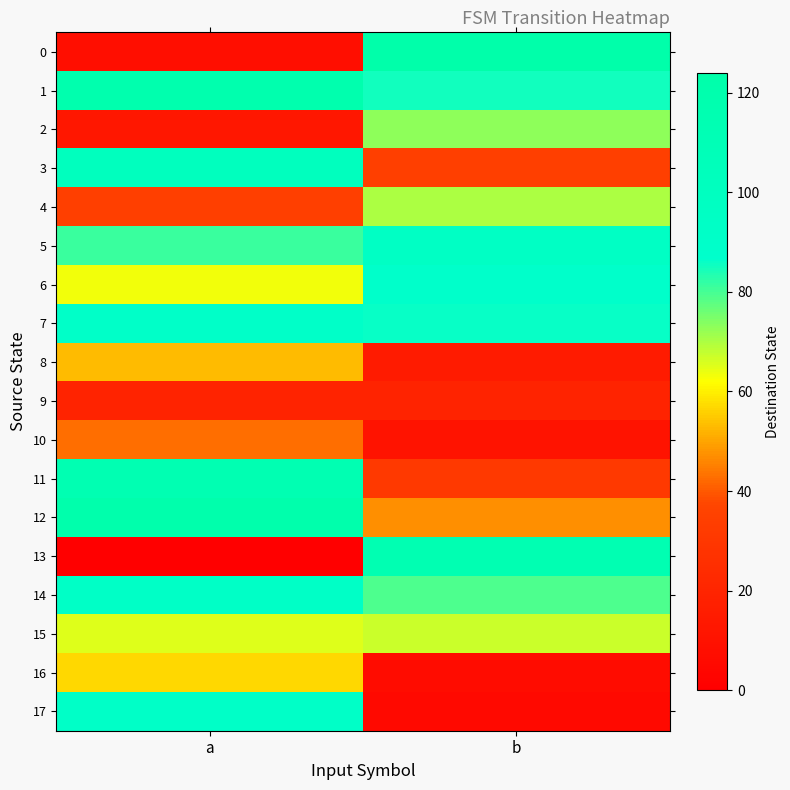

At b, list the series in order from smallest to largest.

17, 16, 10, 8, 9, 11, 3, 12, 15, 4, 2, 14, 1, 7, 6, 5, 13, 0